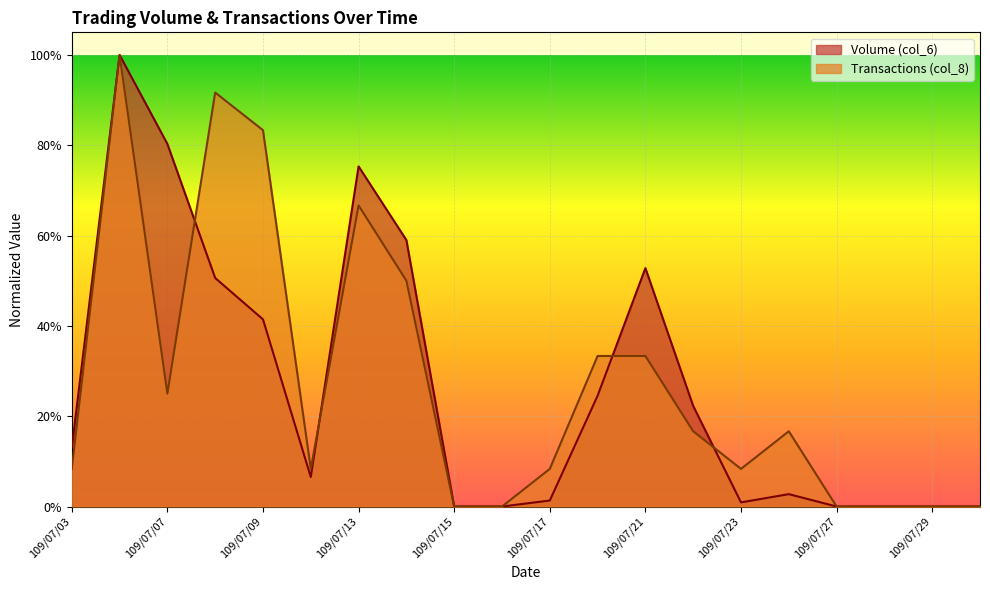

In Volume (col_6), how many points are lower than both neighbors (excluding endpoints)?

2